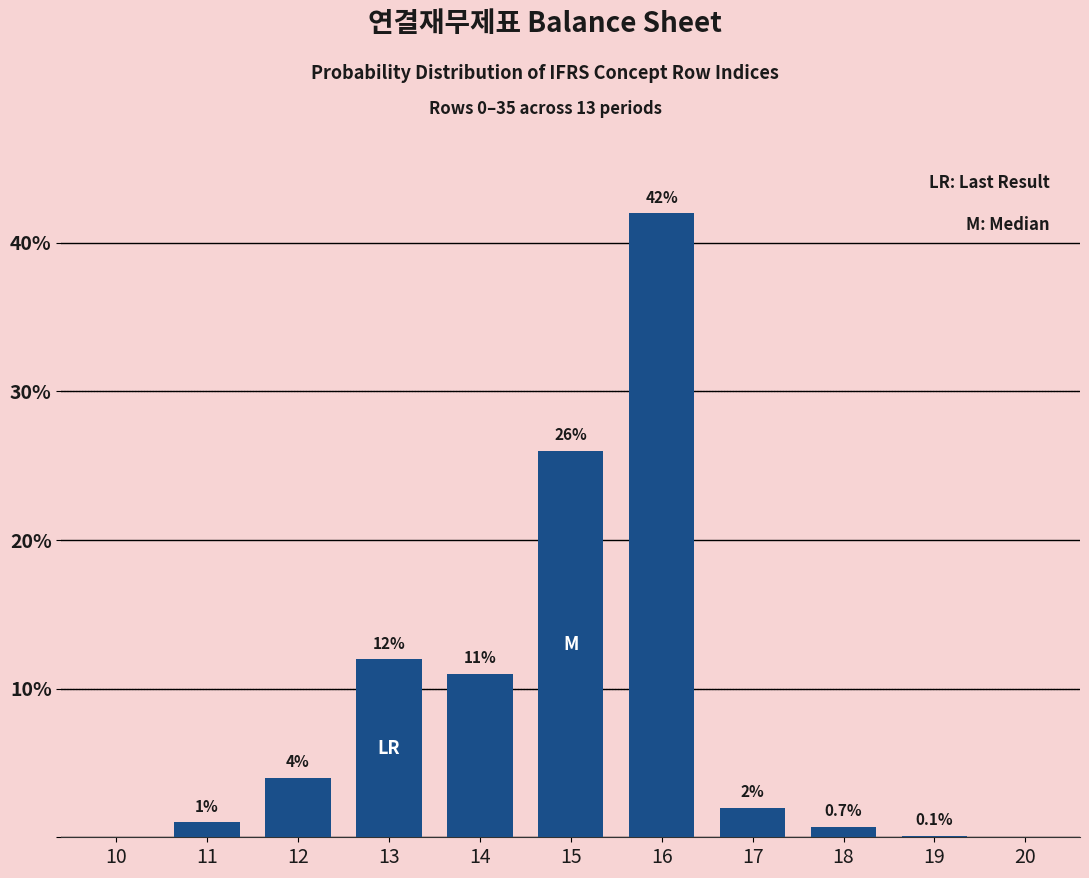

Reading left to right, what are all the values shown in this chart?

10=0.0	11=1.0	12=4.0	13=12.0	14=11.0	15=26.0	16=42.0	17=2.0	18=0.7	19=0.1	20=0.0